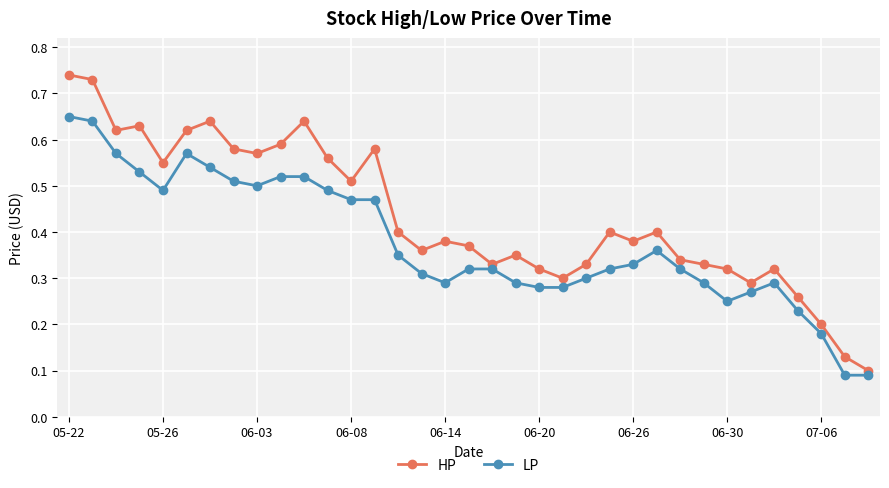

At how many categories does at least one series exceed 0?

35